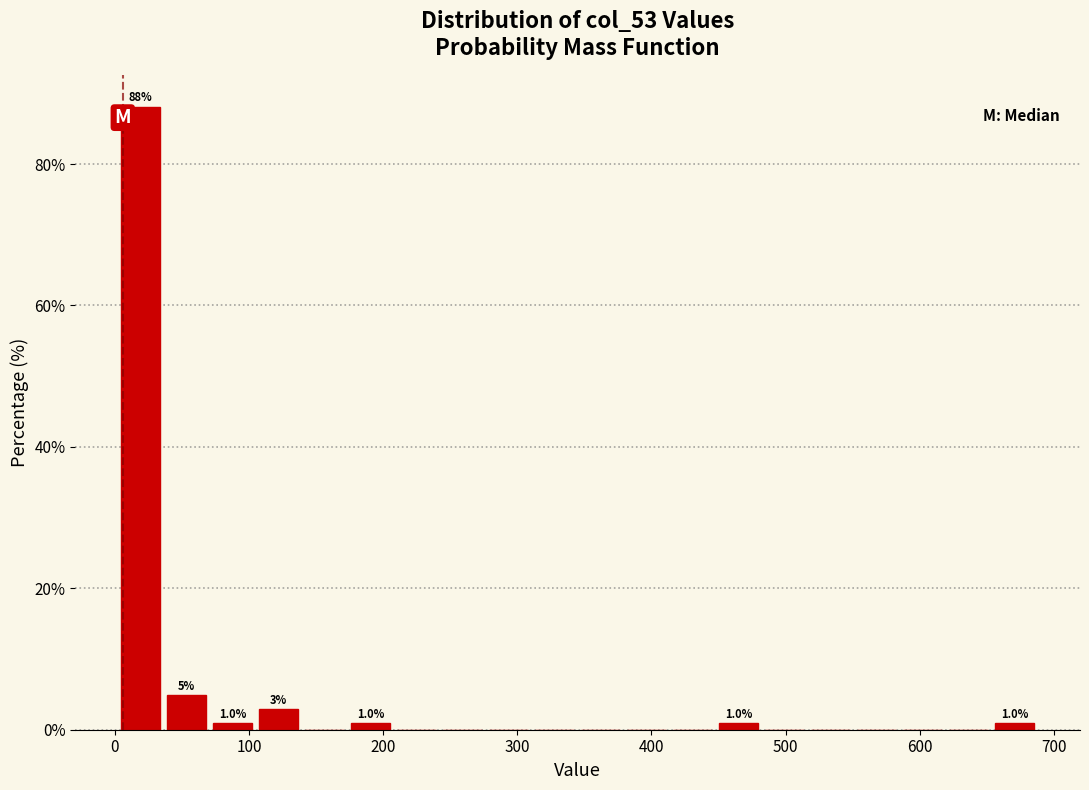

Around what value on the x-axis is the tallest bar? Give the approximate position of its centre, as read against the axis.

20